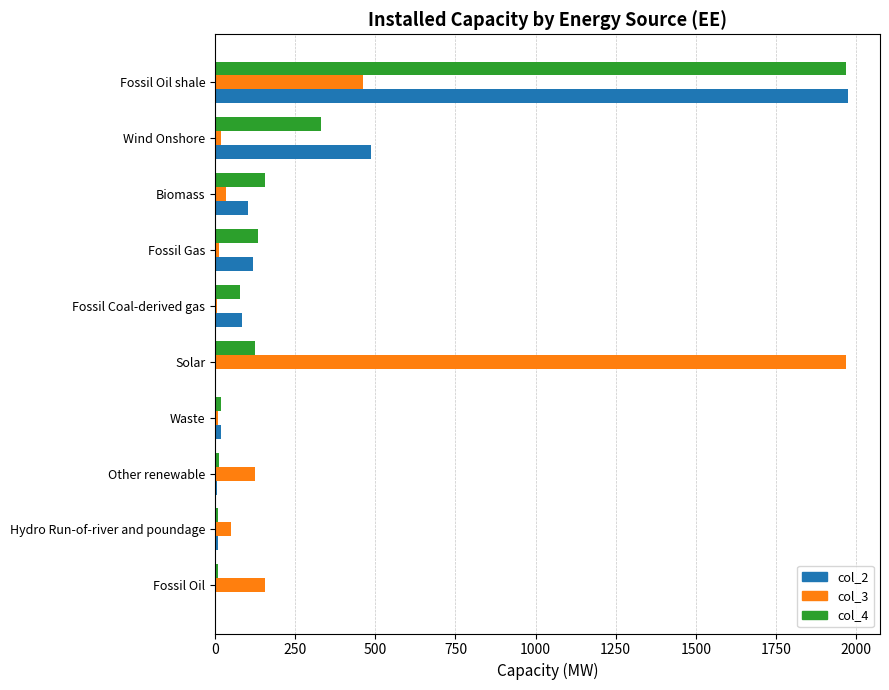

What is the maximum value shown in the chart?

1976